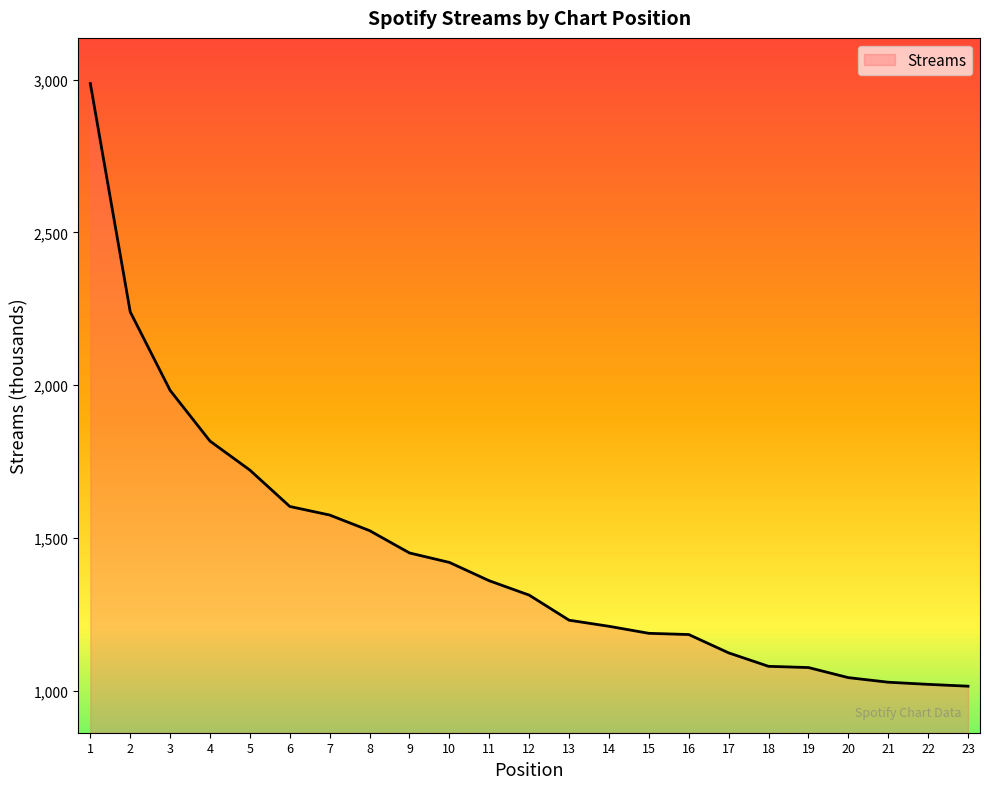

What is the ratio of the value at 10 to the value at 1?

0.5